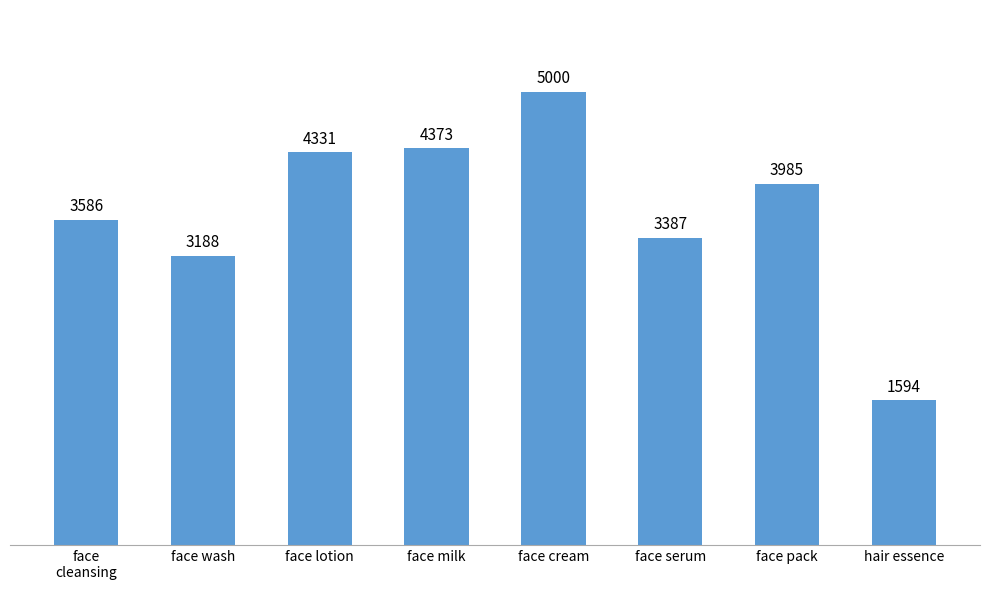

What is the label of the 3rd bar from the left?

face lotion